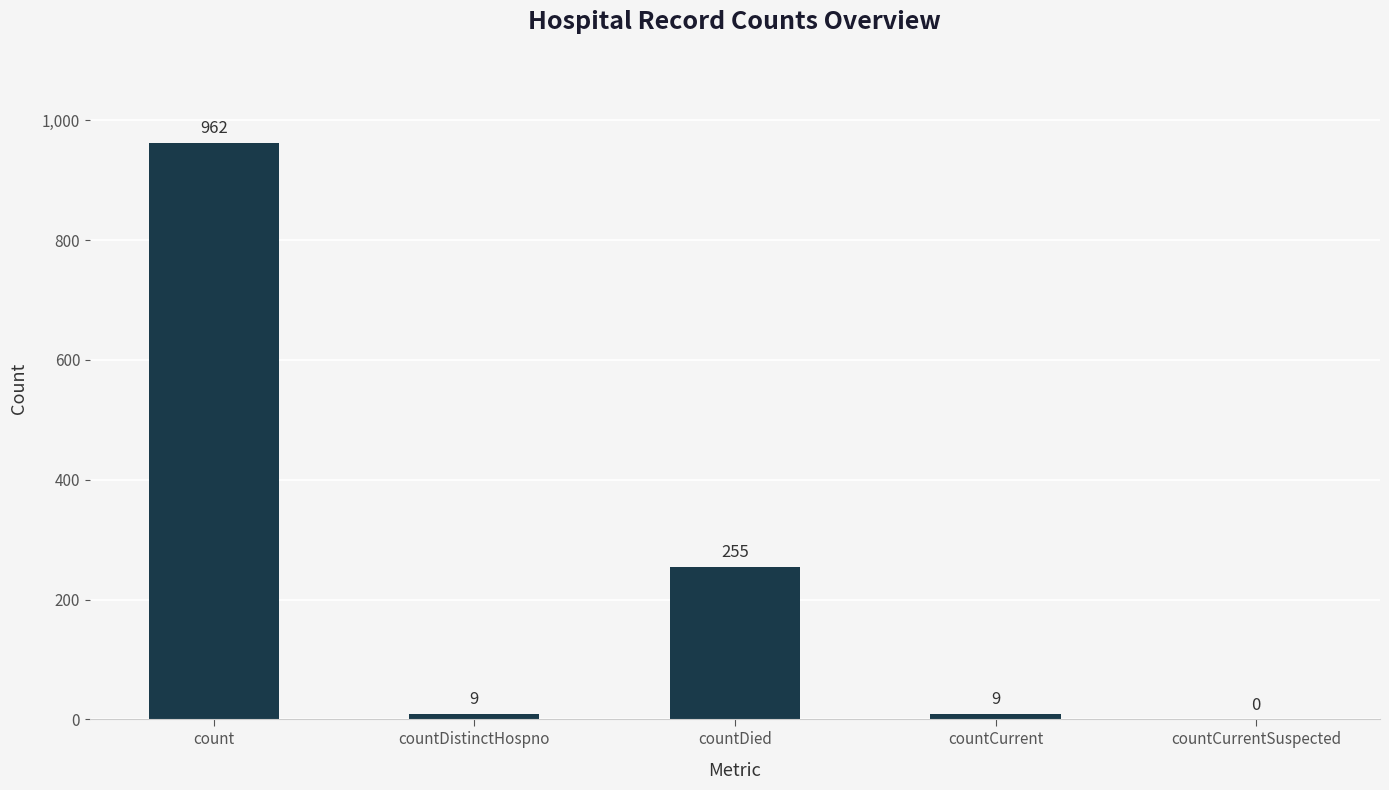

What is the approximate value at countDied?

255